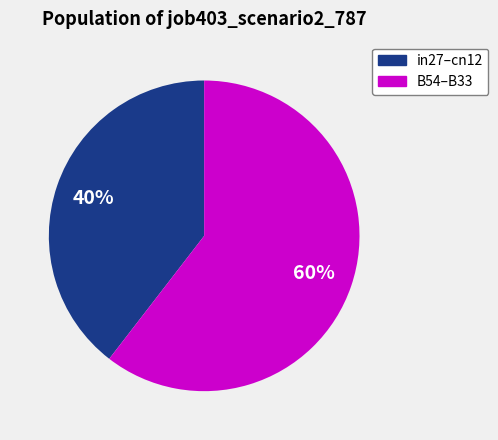

Is there a majority slice in this chart?

Yes